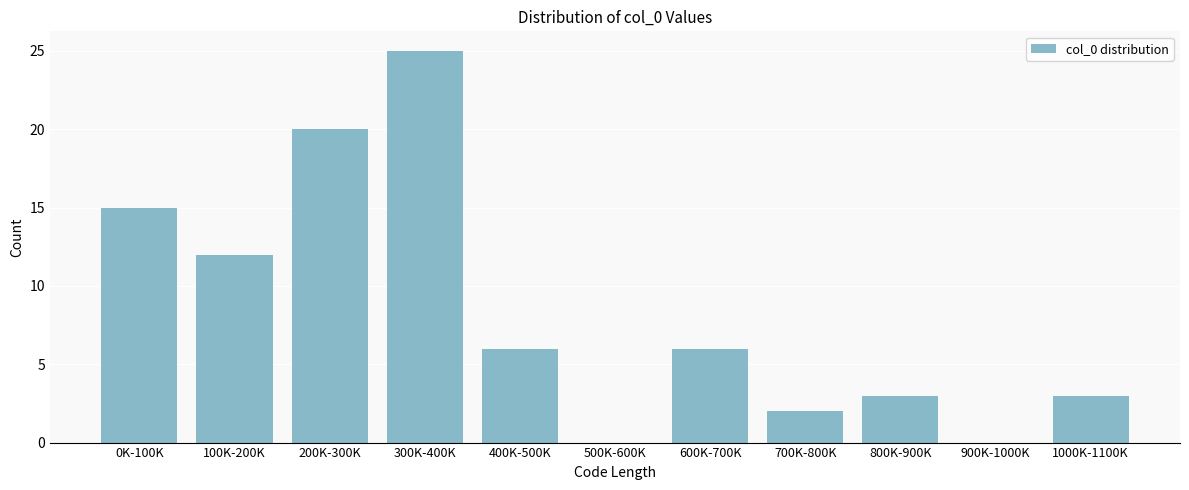

Reading left to right, transcribe all the data shown in this chart.

0K-100K=15	100K-200K=12	200K-300K=20	300K-400K=25	400K-500K=6	500K-600K=0	600K-700K=6	700K-800K=2	800K-900K=3	900K-1000K=0	1000K-1100K=3